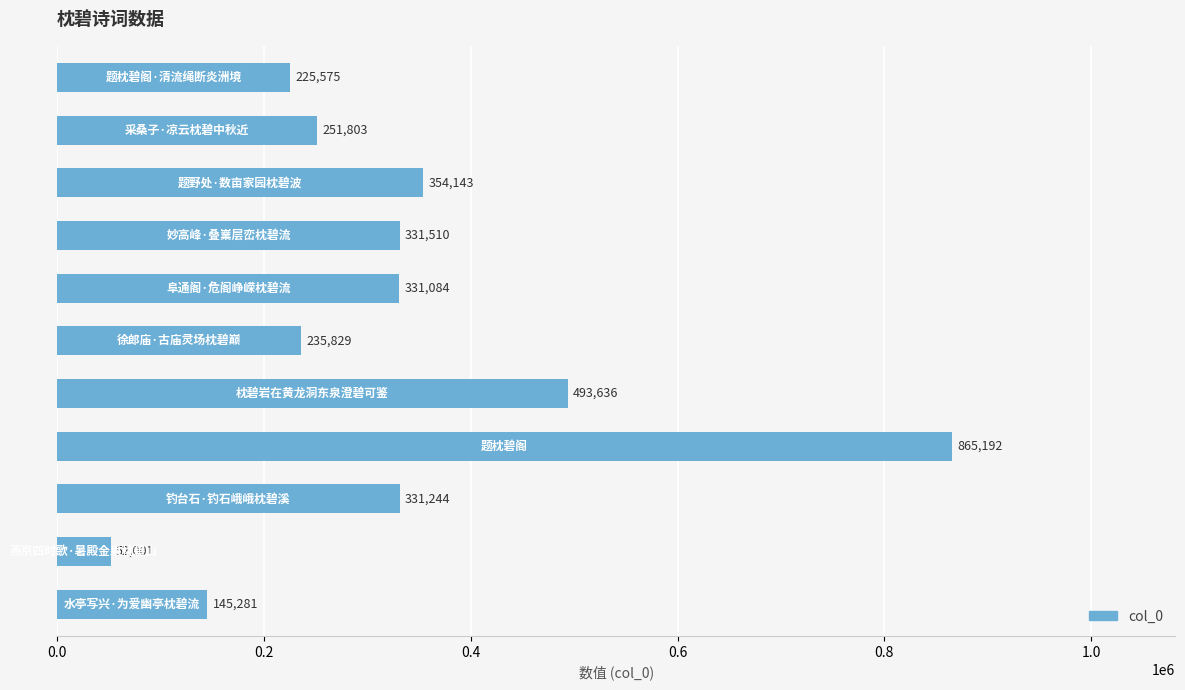

Are the bars grouped side by side (vs. stacked)?

No